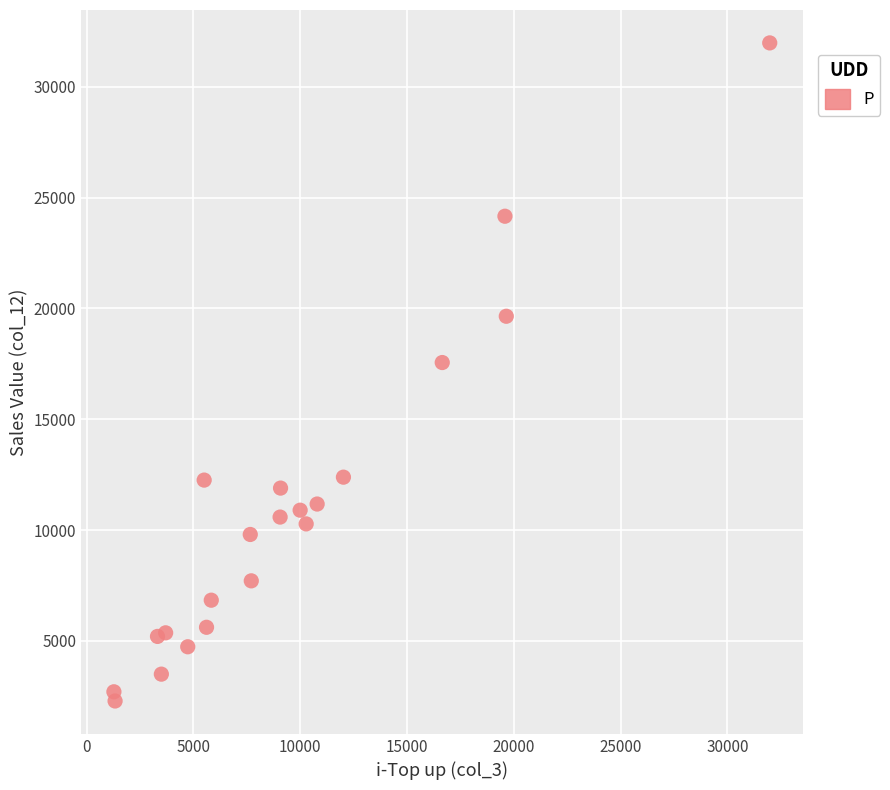

What is the range of Y values (max minus min)?

29687